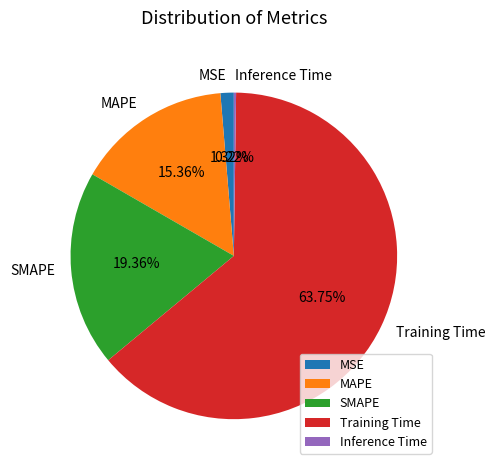

Which has a higher value, SMAPE or MSE?

SMAPE